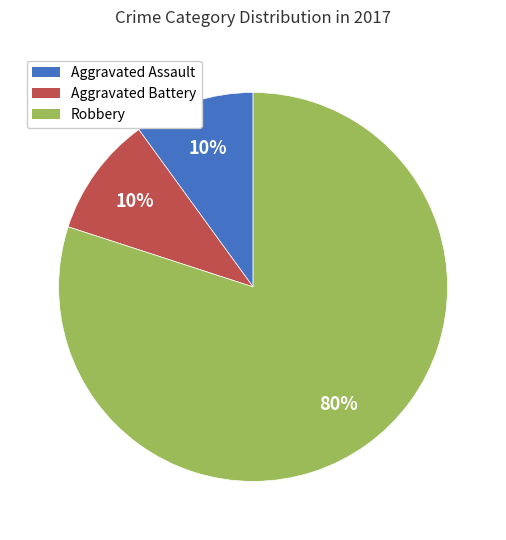

Is it true that Aggravated Battery is 22% of the pie?

False